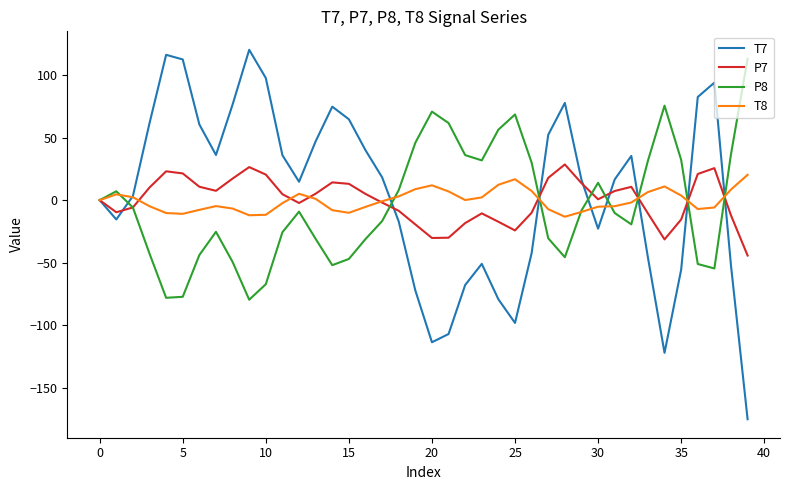

What is the lowest value of the T7 series?

-175.1